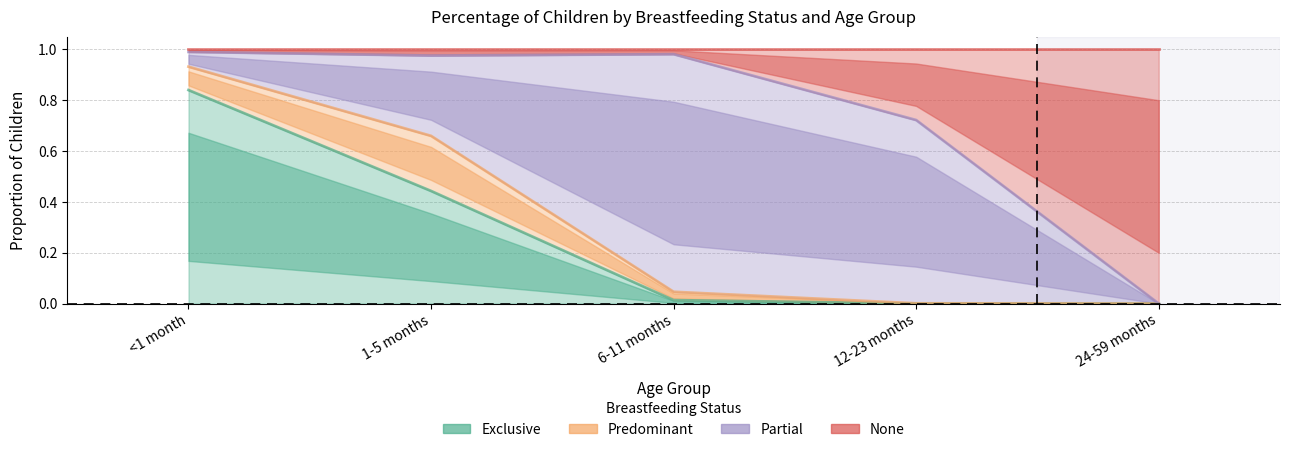

How many lines are shown in the chart?

2